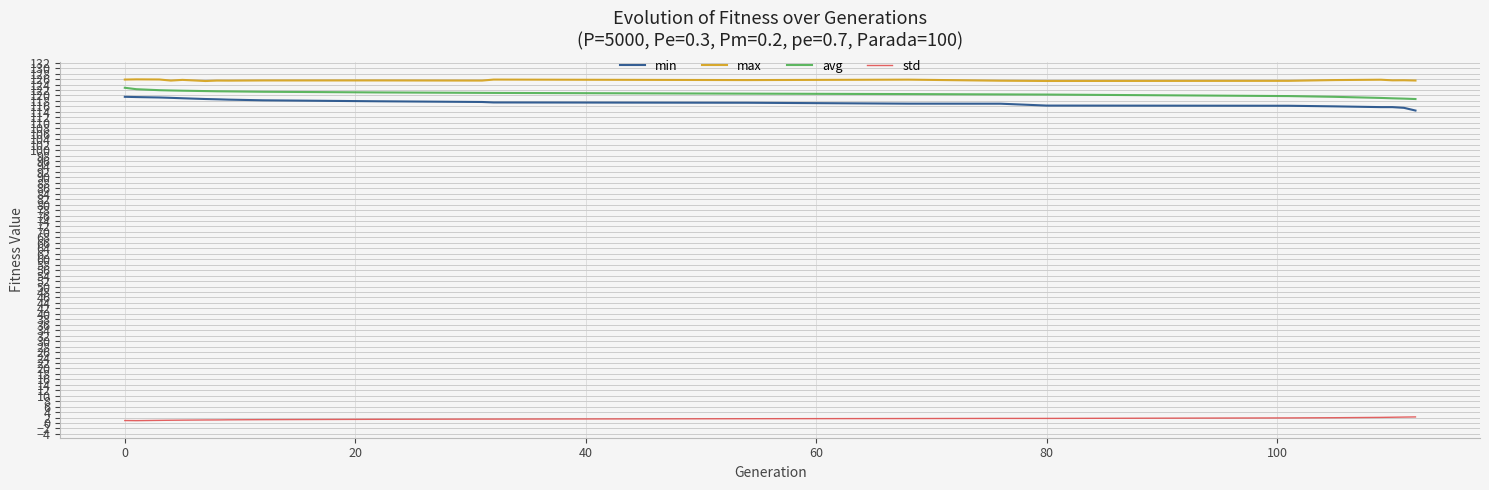

At how many categories does at least one series exceed 33?

22